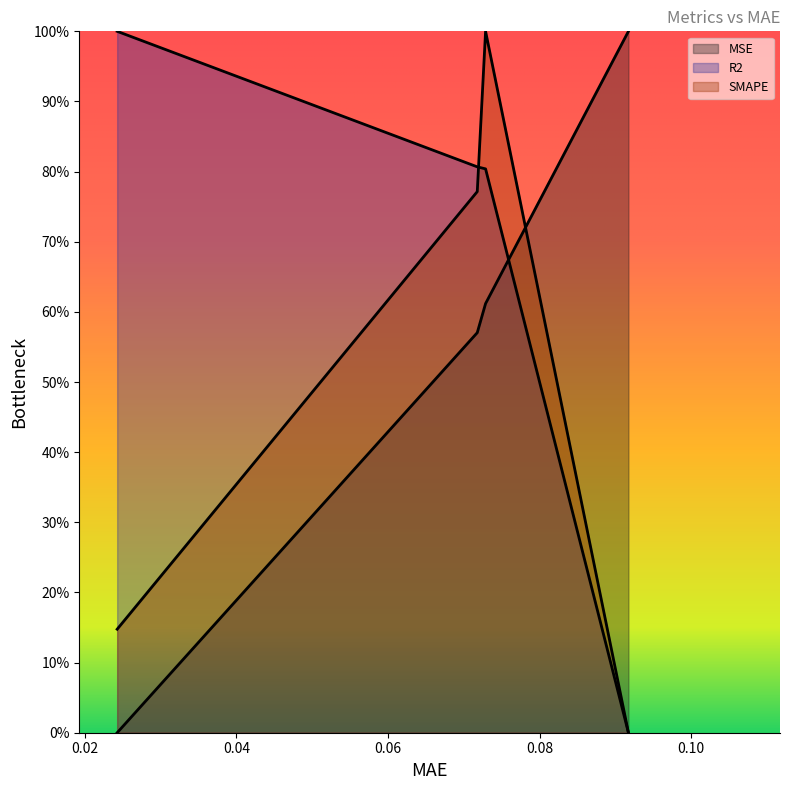

At which label does MSE reach its peak?

0.09173280745744705